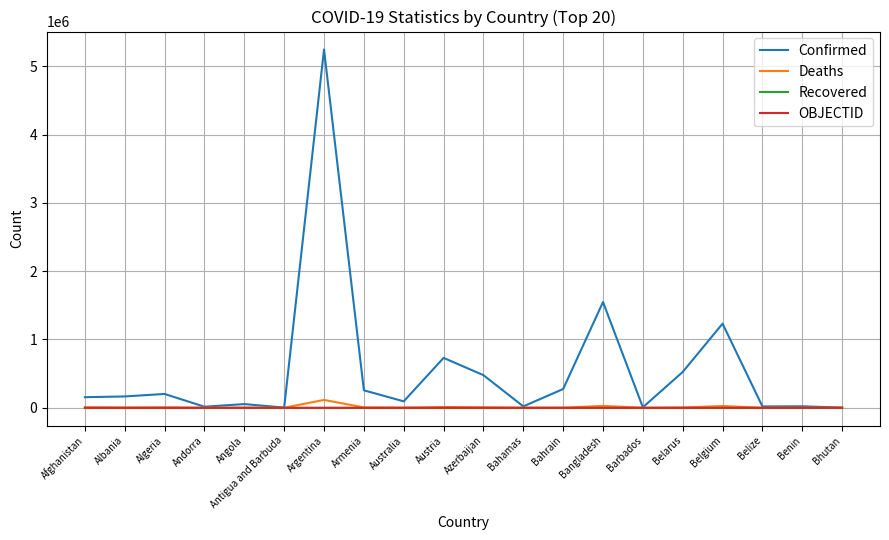

Which series changed the most between Armenia and Austria?

Confirmed